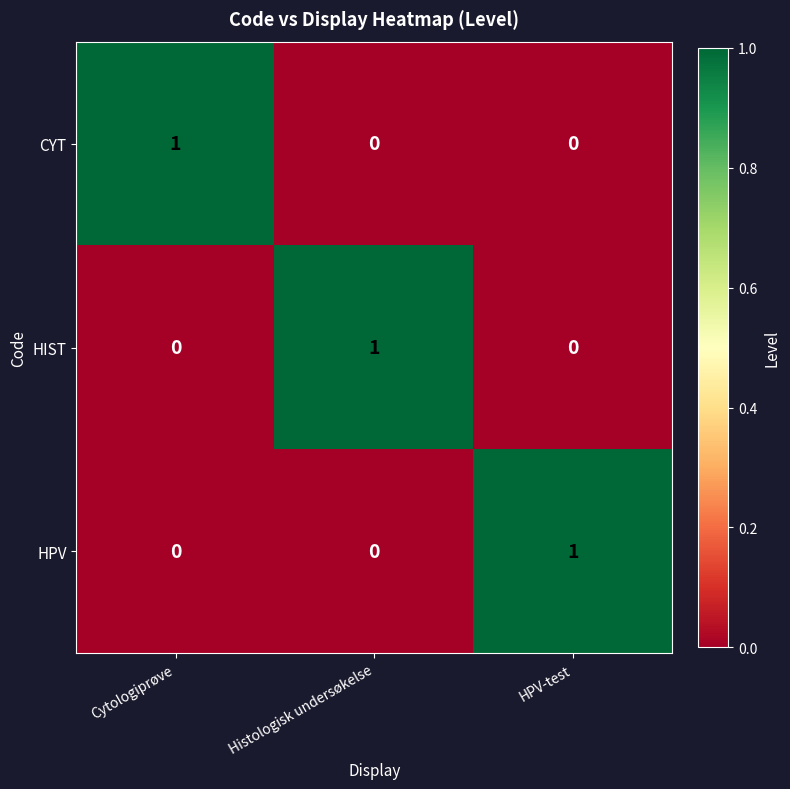

How many HIST values are between 0 and 1?

3